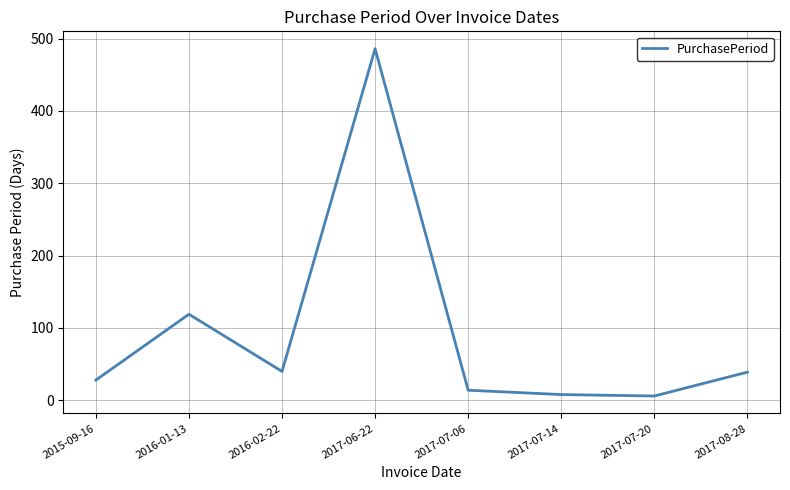

True or false: there are more than 0 points higher than both neighbors.

True